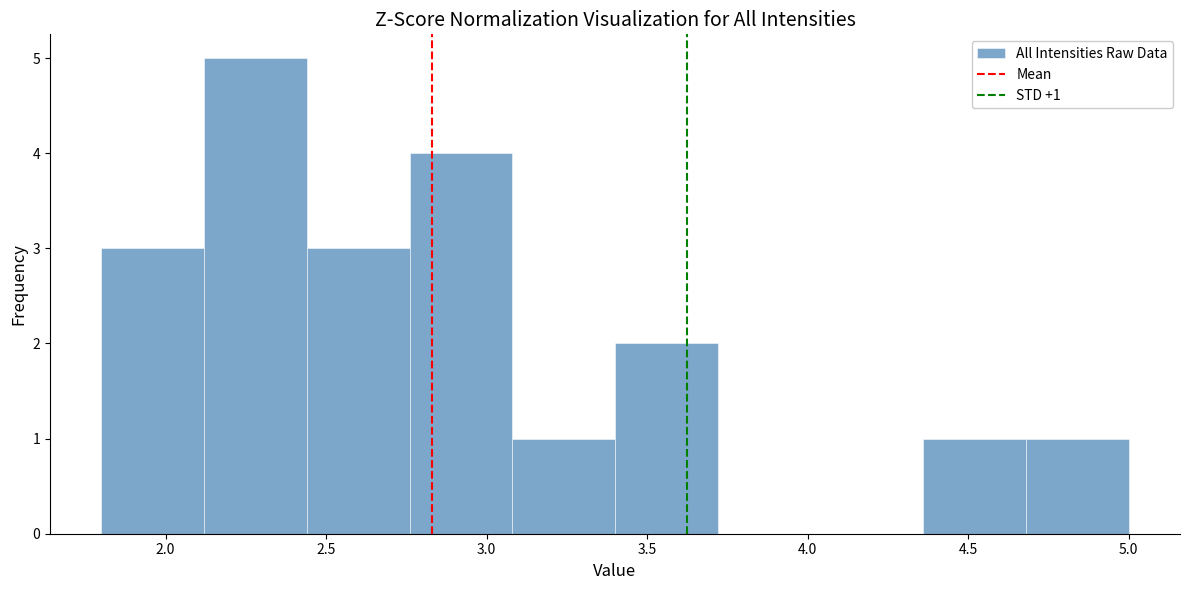

Which range on the x-axis has the tallest bar?

2.12 to 2.44